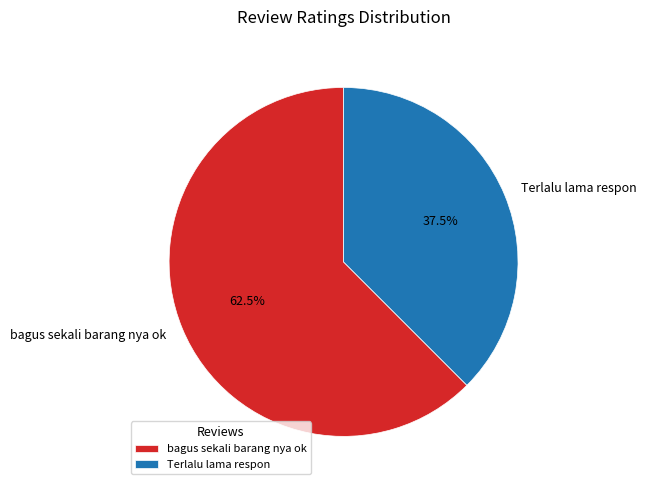

How many segments does this pie chart have?

2